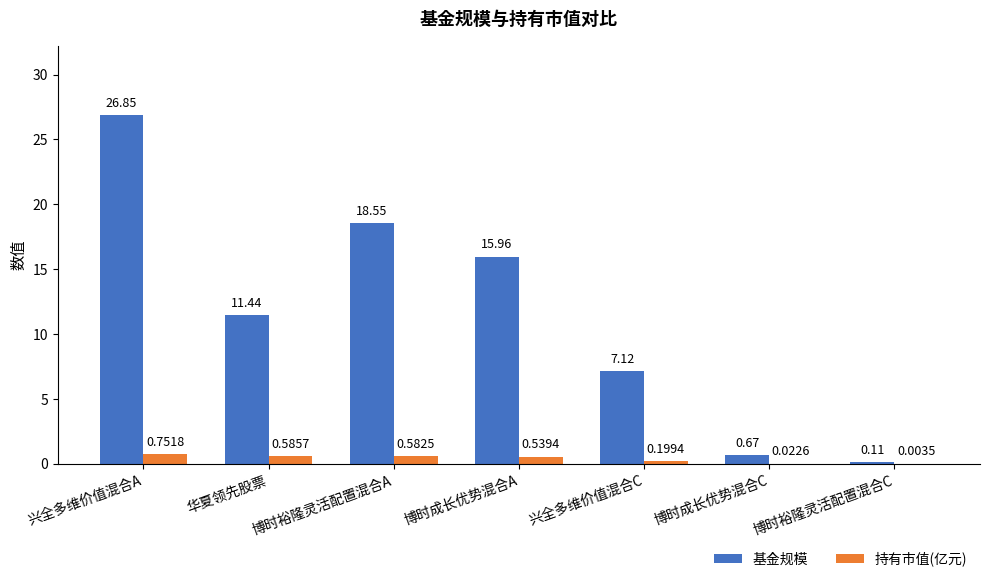

True or false: 基金规模 has a value of 11.4 at 华夏领先股票.

True